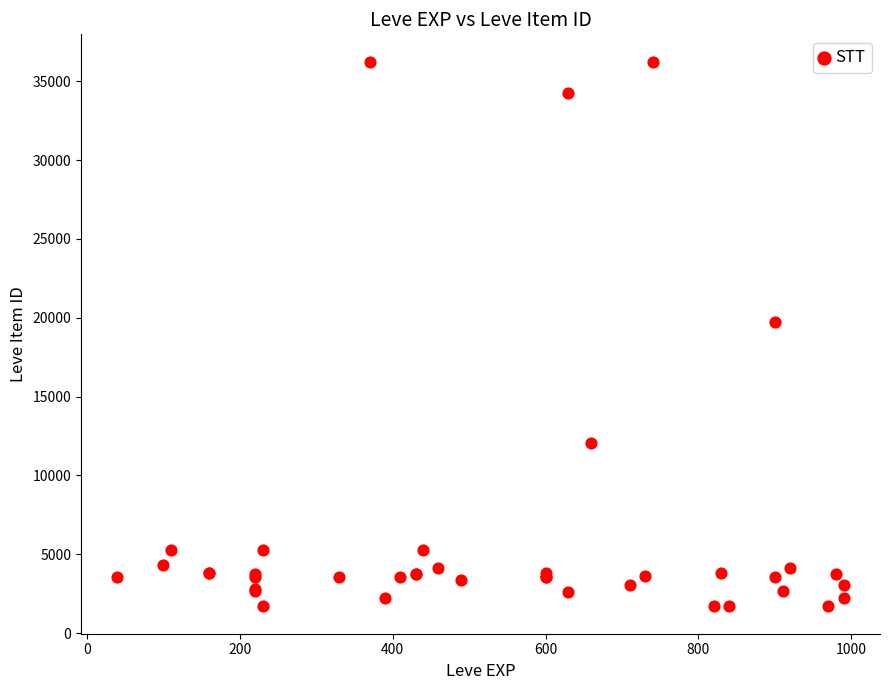

What Y value in the scatter plot is closest to 18967?

19744